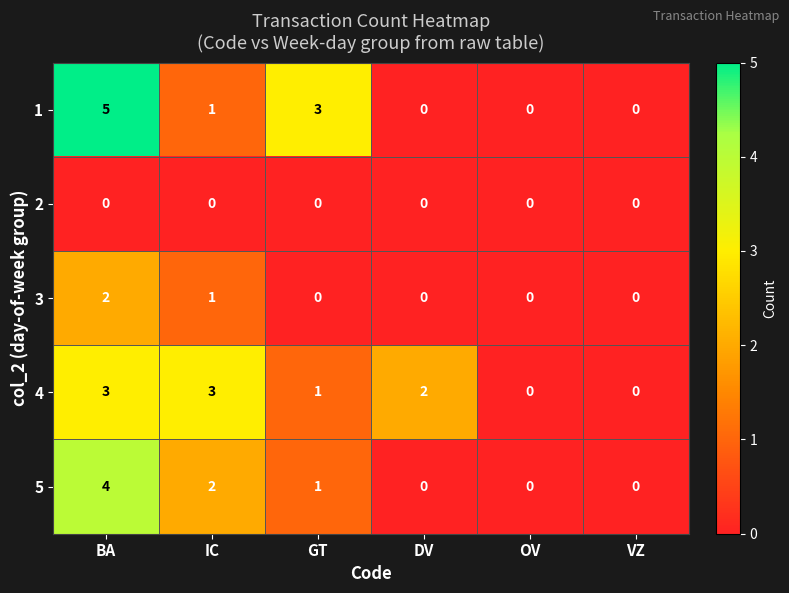

Where does the 5 series first go above 1?

BA